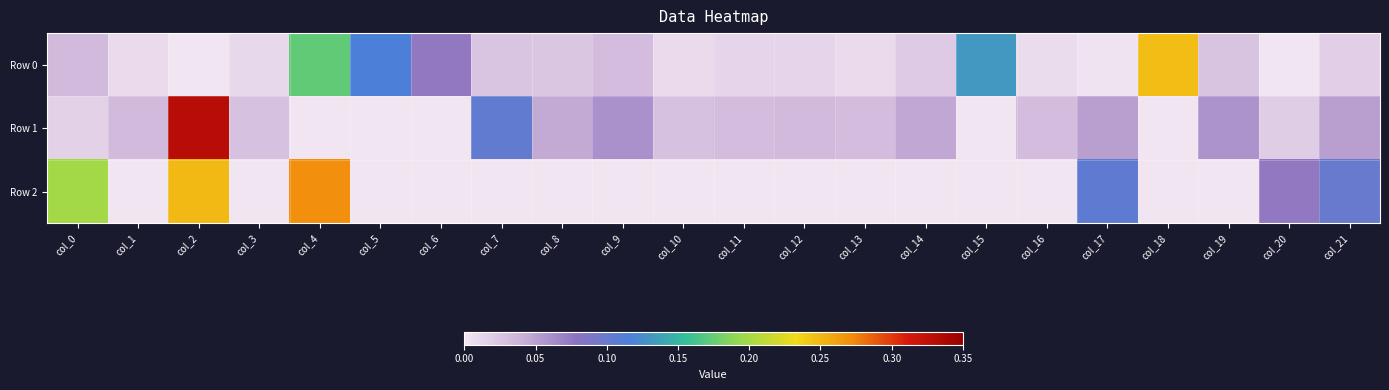

What is the spread (max minus min) of values at col_9?

0.1